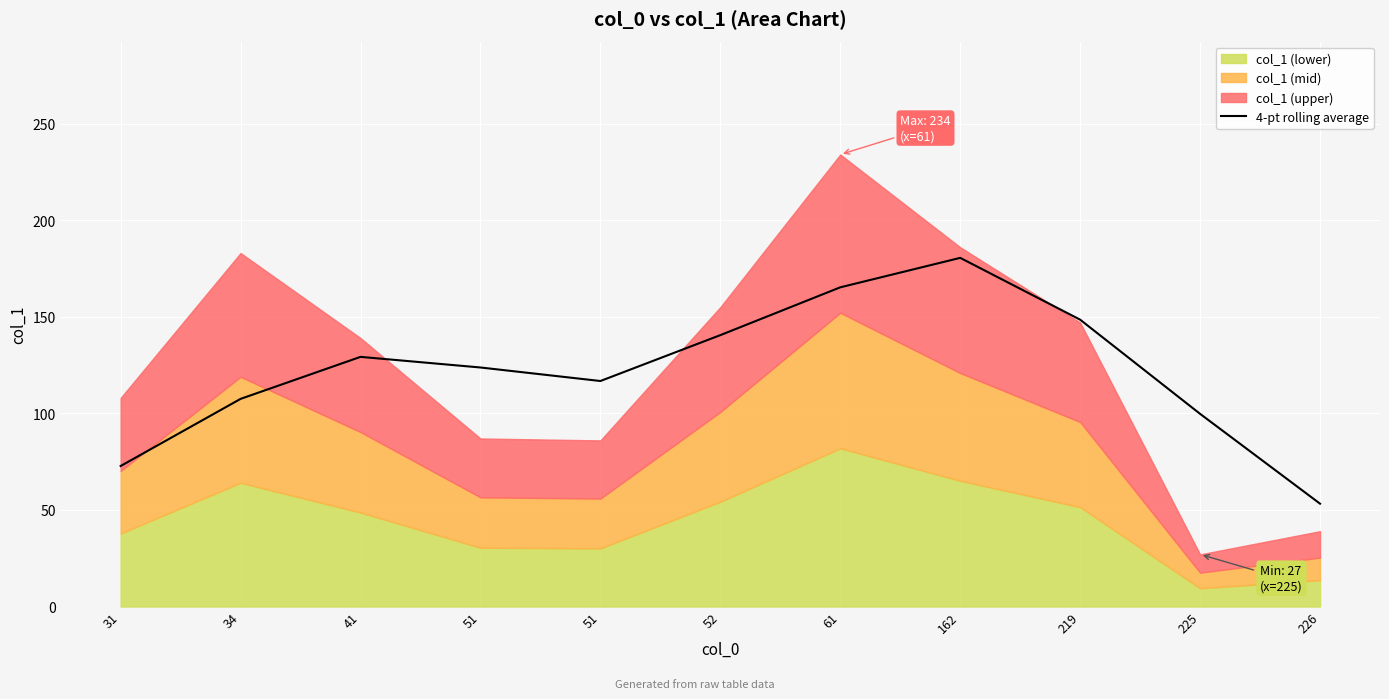

What is the difference between the maximum and minimum values?

127.2